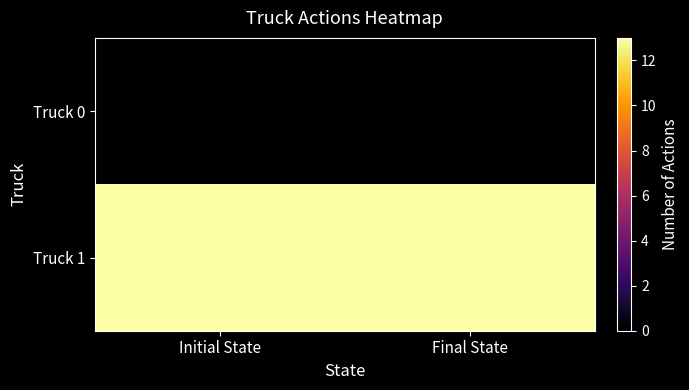

Reading left to right, list all the values displayed in this chart.

Truck 0: Initial State=0	Final State=0
Truck 1: Initial State=13	Final State=13